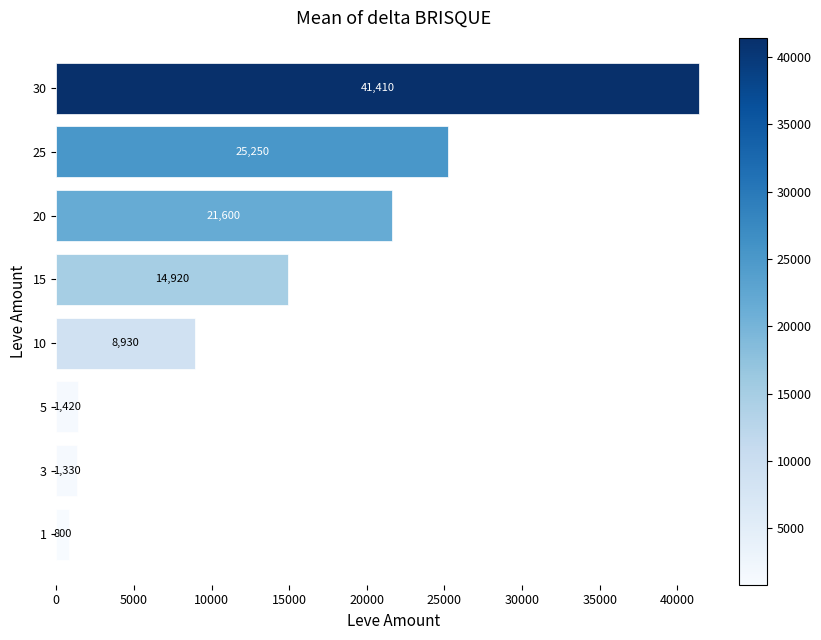

Between 10 and 5, which is larger?

10